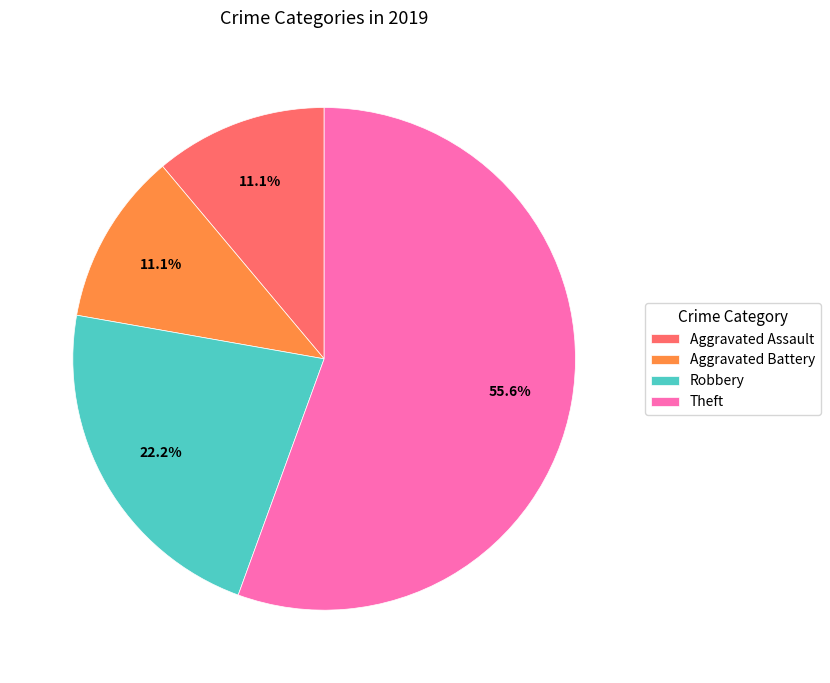

To the nearest percent, what percentage of the pie is Aggravated Battery?

11%